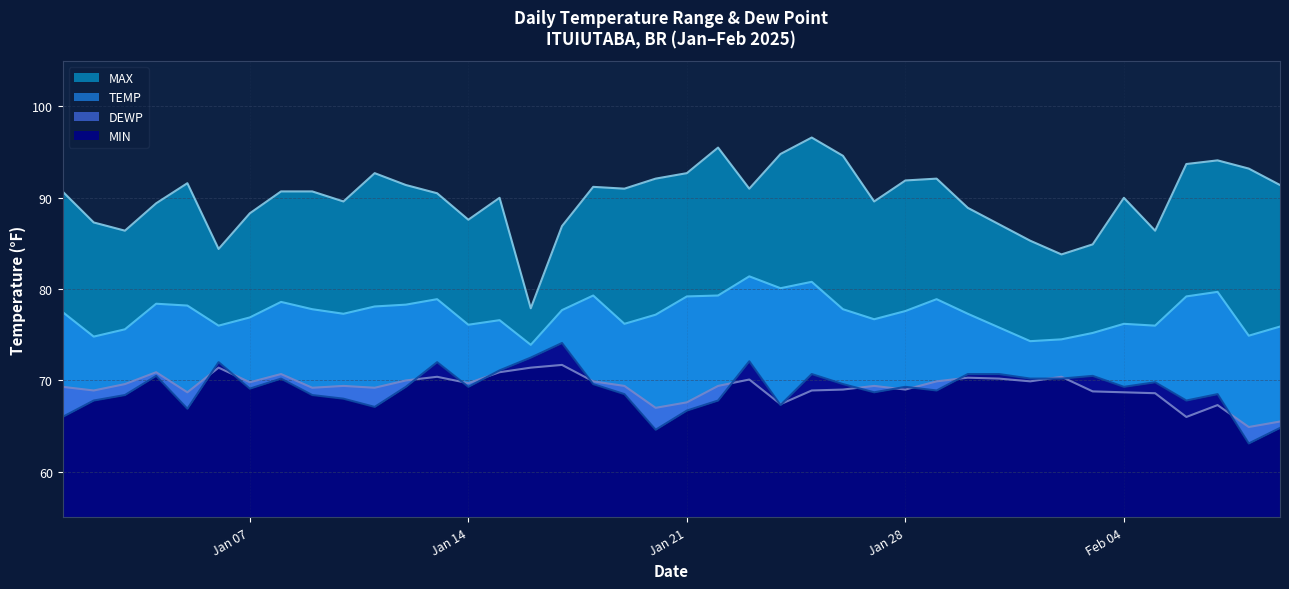

The value of TEMP at 2025-01-13 is 78.9. True or false?

True